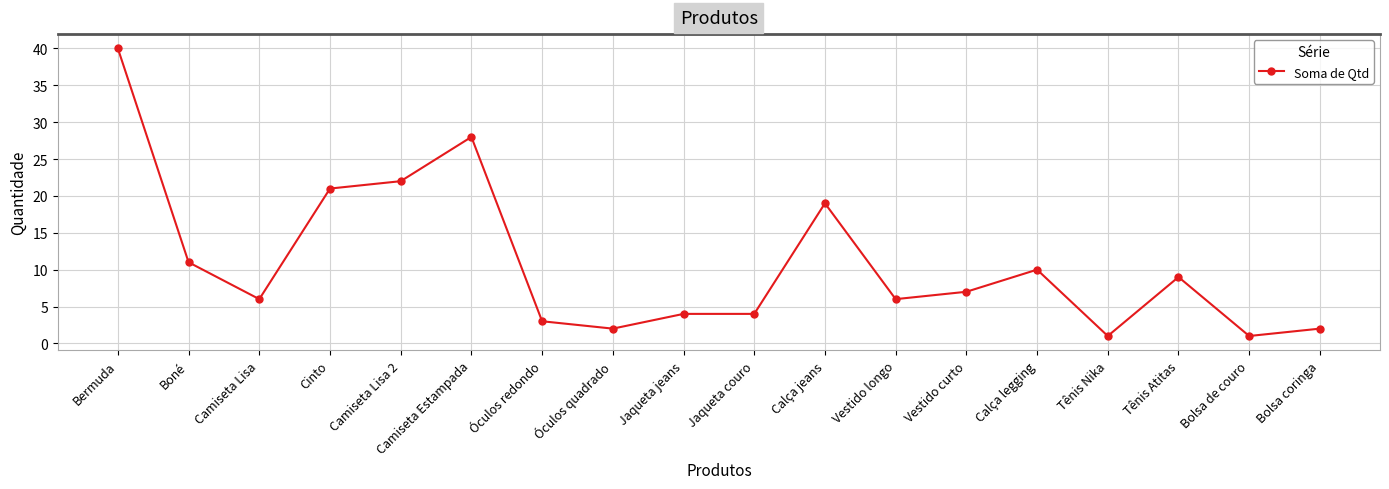

How many data points does each series have?

18